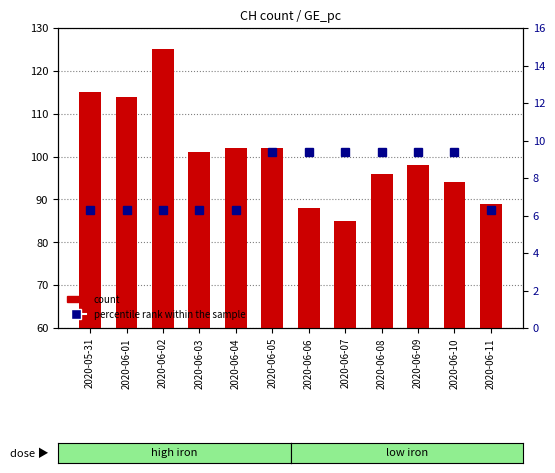

Count the number of categories in the chart.

12